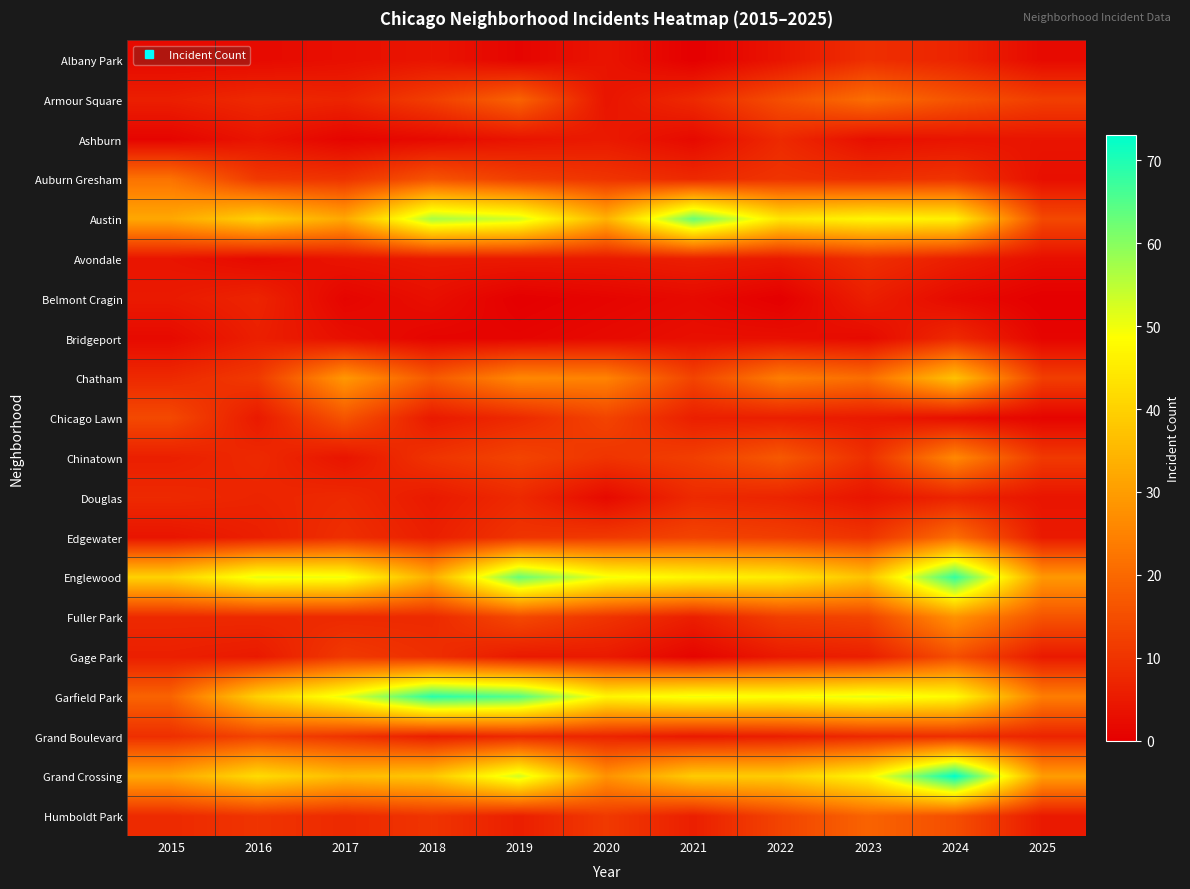

Reading left to right, transcribe all the data shown in this chart.

Albany Park: 2015=2	2016=2	2017=3	2018=4	2019=1	2020=4	2021=0	2022=4	2023=9	2024=7	2025=2
Armour Square: 2015=6	2016=8	2017=7	2018=12	2019=19	2020=4	2021=8	2022=15	2023=21	2024=16	2025=12
Ashburn: 2015=1	2016=4	2017=1	2018=2	2019=4	2020=5	2021=2	2022=8	2023=3	2024=4	2025=4
Auburn Gresham: 2015=22	2016=11	2017=10	2018=16	2019=12	2020=10	2021=8	2022=10	2023=9	2024=10	2025=3
Austin: 2015=32	2016=40	2017=32	2018=57	2019=53	2020=34	2021=63	2022=44	2023=47	2024=46	2025=14
Avondale: 2015=4	2016=2	2017=4	2018=5	2019=5	2020=5	2021=6	2022=5	2023=9	2024=6	2025=3
Belmont Cragin: 2015=5	2016=7	2017=1	2018=3	2019=0	2020=1	2021=2	2022=0	2023=6	2024=2	2025=0
Bridgeport: 2015=2	2016=6	2017=3	2018=1	2019=1	2020=2	2021=3	2022=3	2023=2	2024=8	2025=1
Chatham: 2015=8	2016=11	2017=29	2018=17	2019=26	2020=25	2021=13	2022=24	2023=21	2024=37	2025=12
Chicago Lawn: 2015=14	2016=5	2017=16	2018=5	2019=8	2020=13	2021=6	2022=6	2023=5	2024=3	2025=1
Chinatown: 2015=6	2016=8	2017=4	2018=10	2019=13	2020=10	2021=12	2022=17	2023=9	2024=26	2025=11
Douglas: 2015=8	2016=7	2017=8	2018=5	2019=8	2020=2	2021=8	2022=7	2023=4	2024=7	2025=4
Edgewater: 2015=4	2016=6	2017=9	2018=6	2019=10	2020=11	2021=13	2022=12	2023=10	2024=21	2025=5
Englewood: 2015=40	2016=51	2017=50	2018=33	2019=63	2020=50	2021=47	2022=45	2023=37	2024=68	2025=29
Fuller Park: 2015=8	2016=8	2017=8	2018=8	2019=14	2020=10	2021=6	2022=12	2023=13	2024=28	2025=16
Gage Park: 2015=6	2016=5	2017=11	2018=9	2019=5	2020=5	2021=1	2022=5	2023=6	2024=15	2025=5
Garfield Park: 2015=19	2016=40	2017=51	2018=69	2019=65	2020=47	2021=50	2022=49	2023=51	2024=48	2025=24
Grand Boulevard: 2015=9	2016=13	2017=10	2018=6	2019=8	2020=7	2021=5	2022=6	2023=8	2024=9	2025=7
Grand Crossing: 2015=32	2016=42	2017=36	2018=38	2019=53	2020=28	2021=39	2022=39	2023=47	2024=73	2025=30
Humboldt Park: 2015=8	2016=10	2017=8	2018=10	2019=6	2020=11	2021=6	2022=13	2023=19	2024=15	2025=5